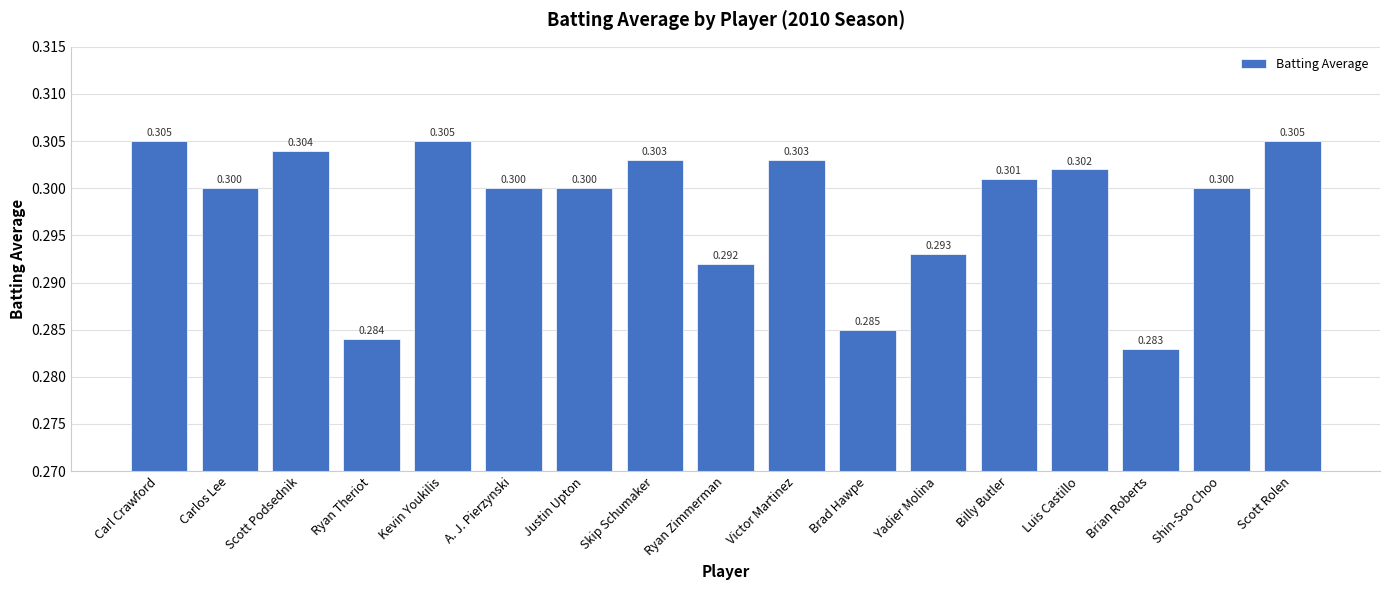

Reading left to right, transcribe all the data shown in this chart.

0.3	0.3	0.3	0.3	0.3	0.3	0.3	0.3	0.3	0.3	0.3	0.3	0.3	0.3	0.3	0.3	0.3